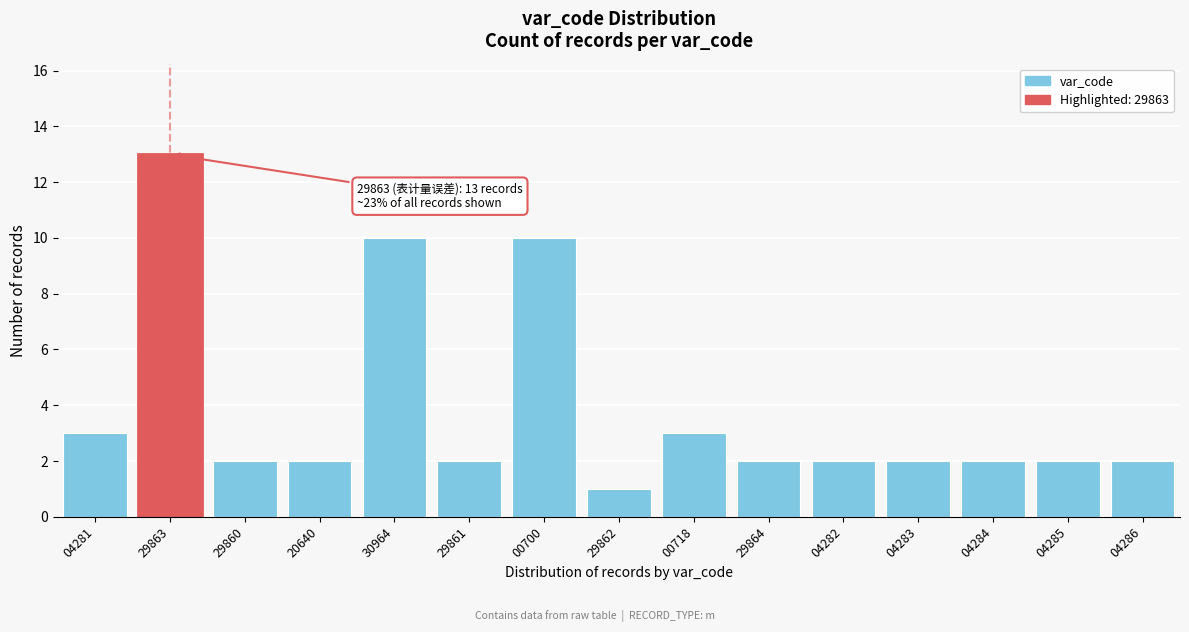

Reading left to right, what are all the values shown in this chart?

04281=3	29863=13	29860=2	20640=2	30964=10	29861=2	00700=10	29862=1	00718=3	29864=2	04282=2	04283=2	04284=2	04285=2	04286=2